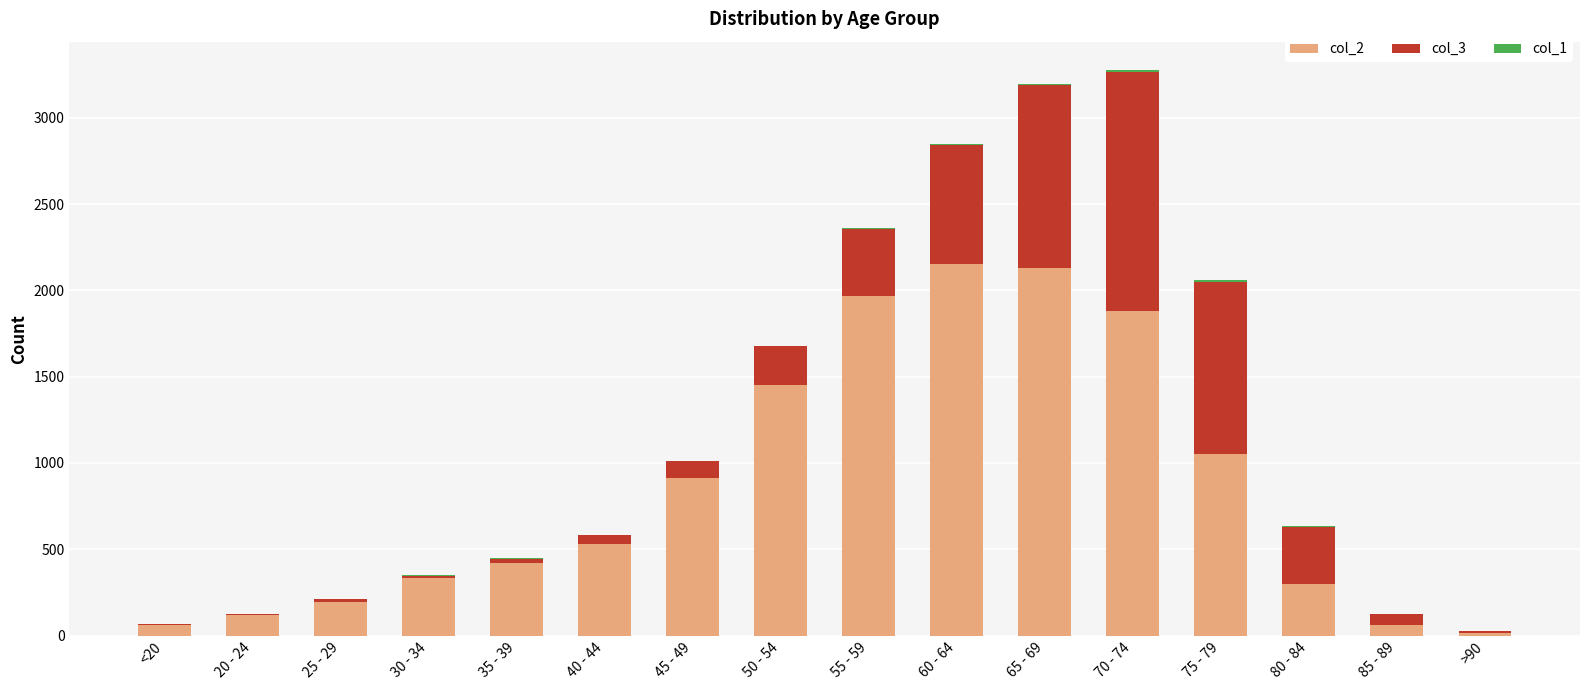

How many distinct data groups are displayed?

3